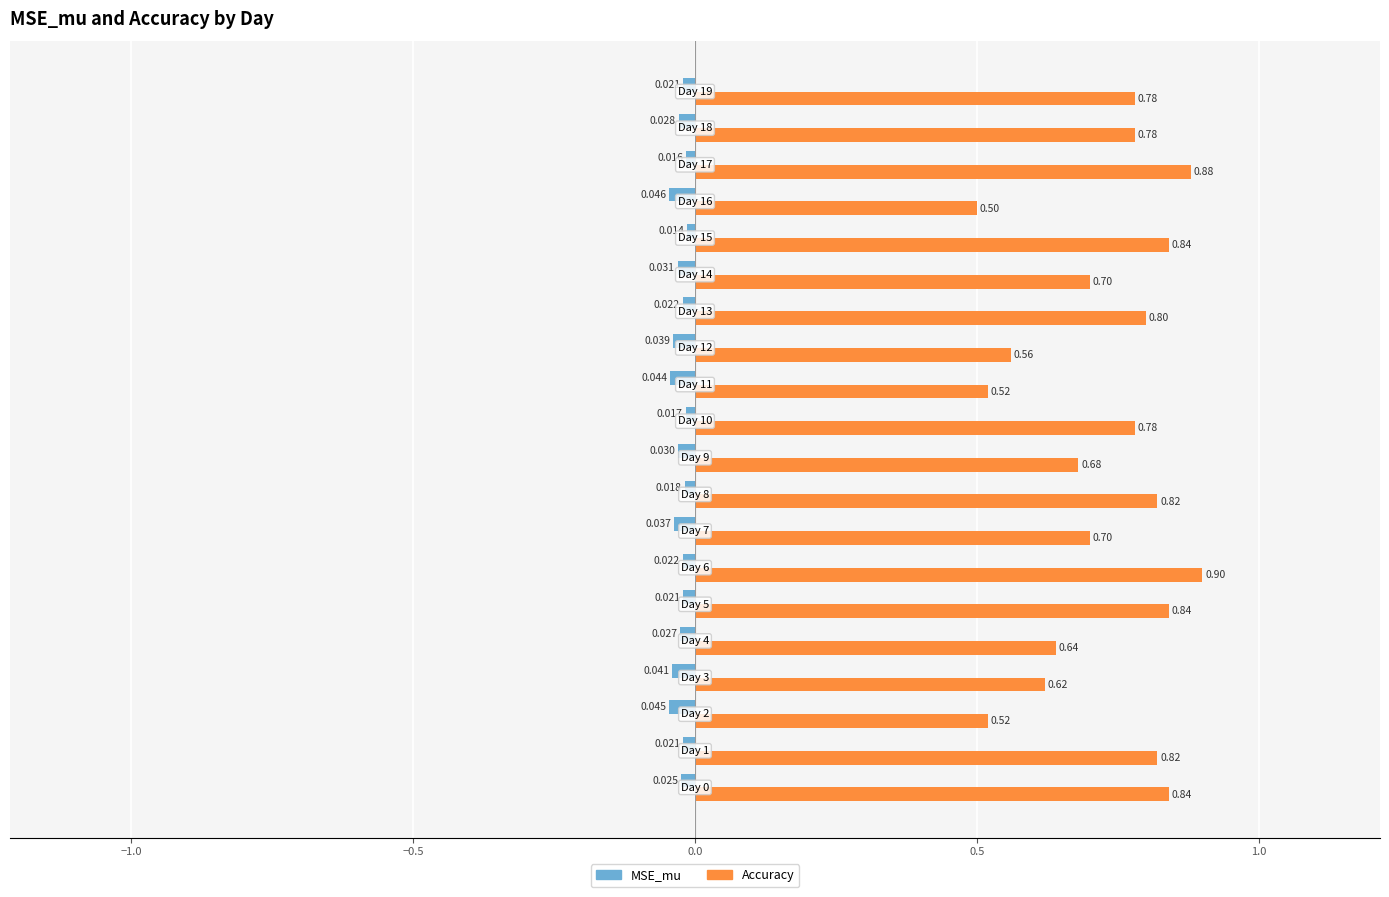

Which series has the largest range (max minus min)?

Accuracy